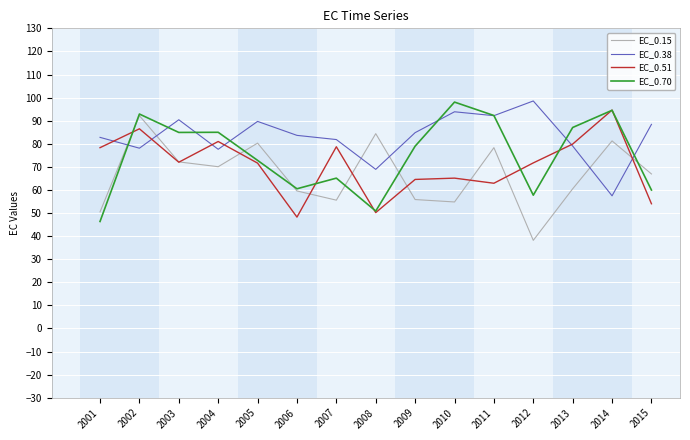

Is the value of EC_0.15 at 2004 greater than the value of EC_0.38 at 2002?

No